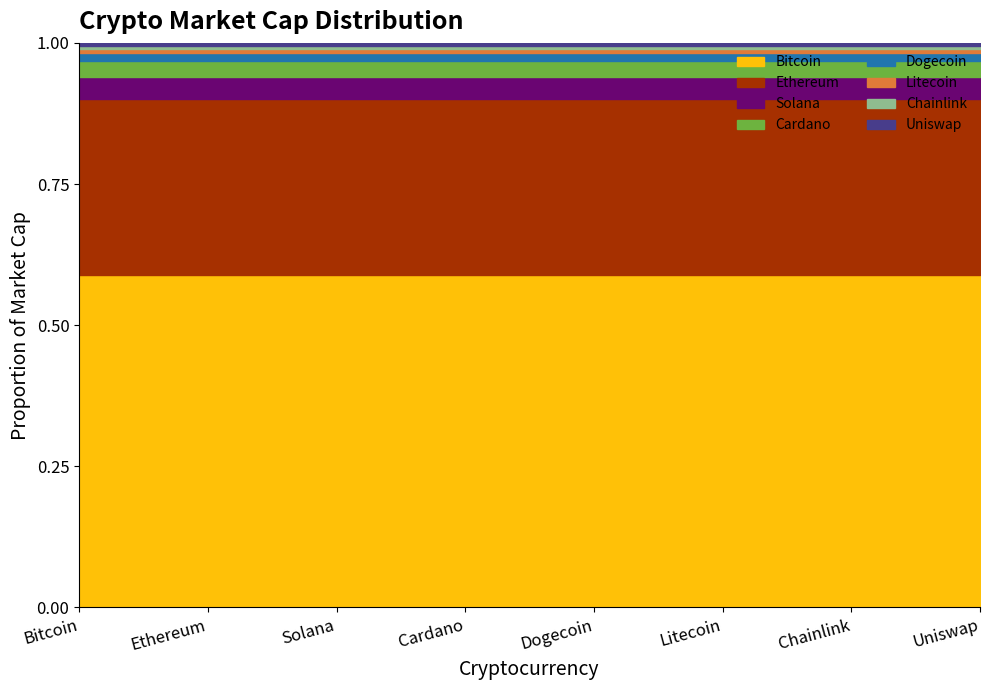

How many values are below 44610541231?

4